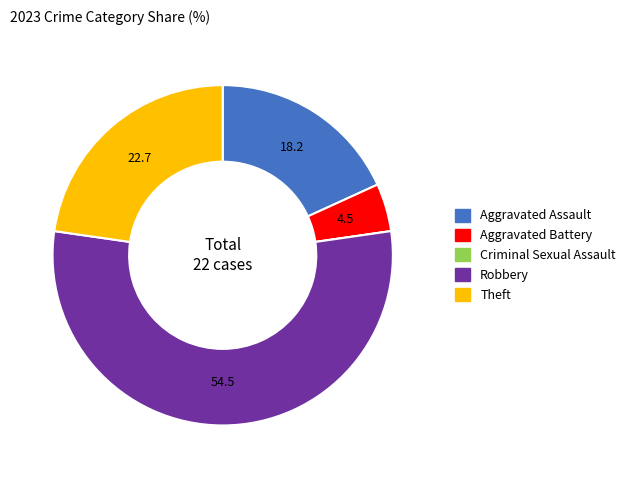

Is it true that Aggravated Assault is 27% of the pie?

False